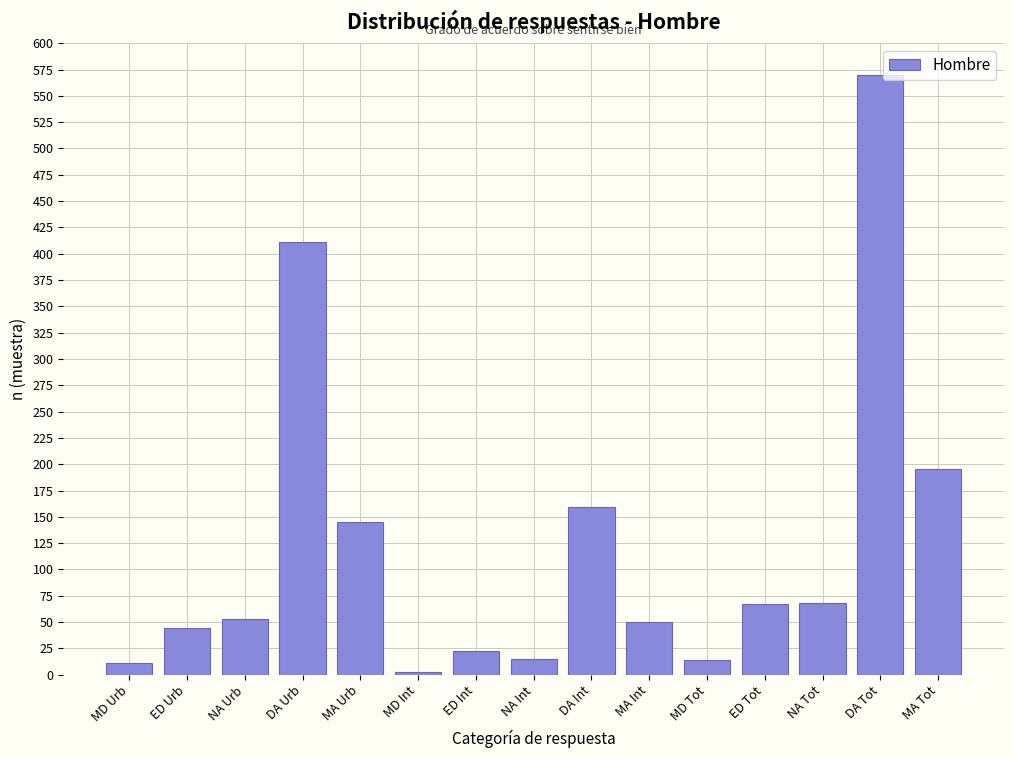

What is the label of the 13th bar from the right?

NA Urb